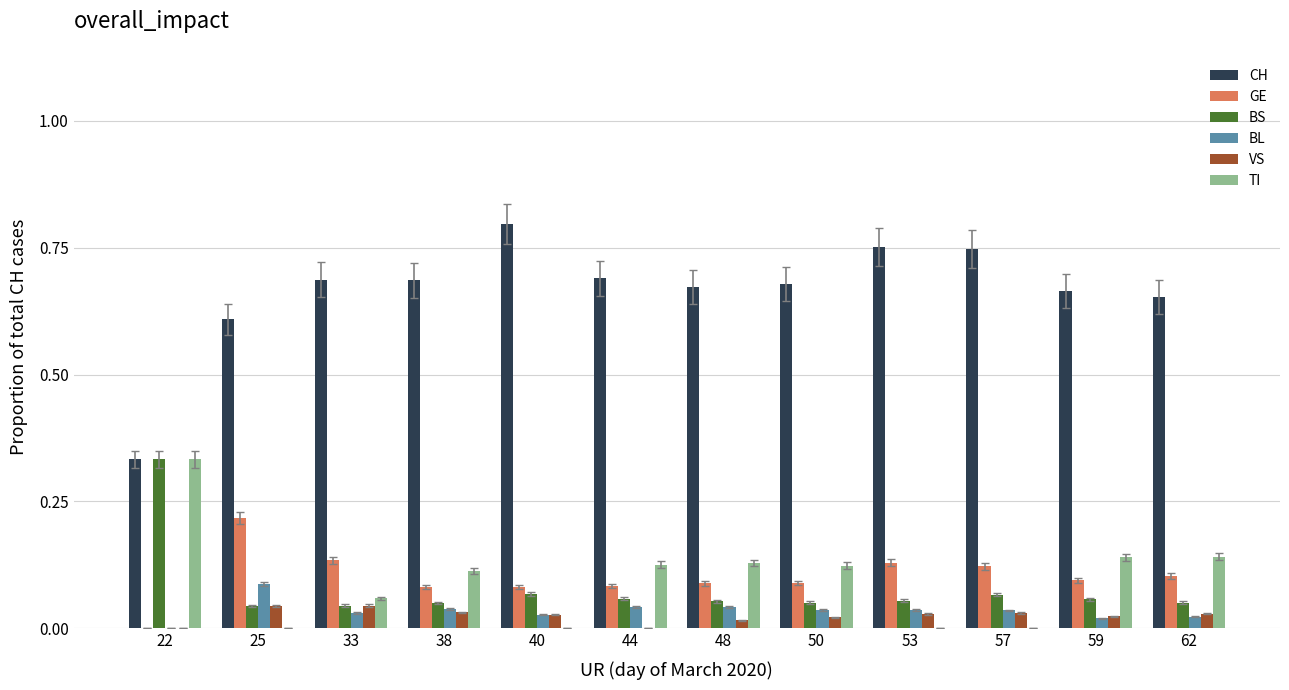

True or false: GE has a value of 0.1 at 57.

True